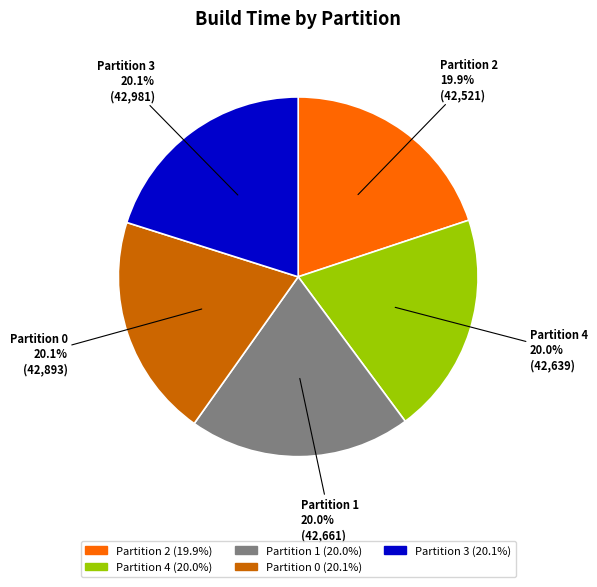

Combined, what portion of the pie is Partition 3 and Partition 0?

40.2%